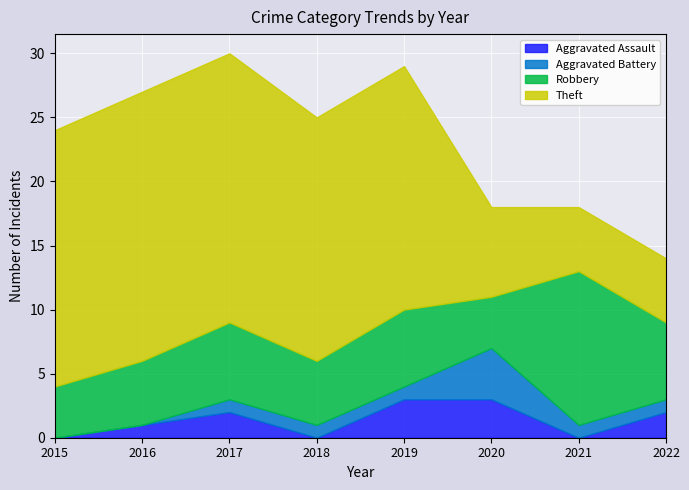

At how many categories does at least one series exceed 10?

6